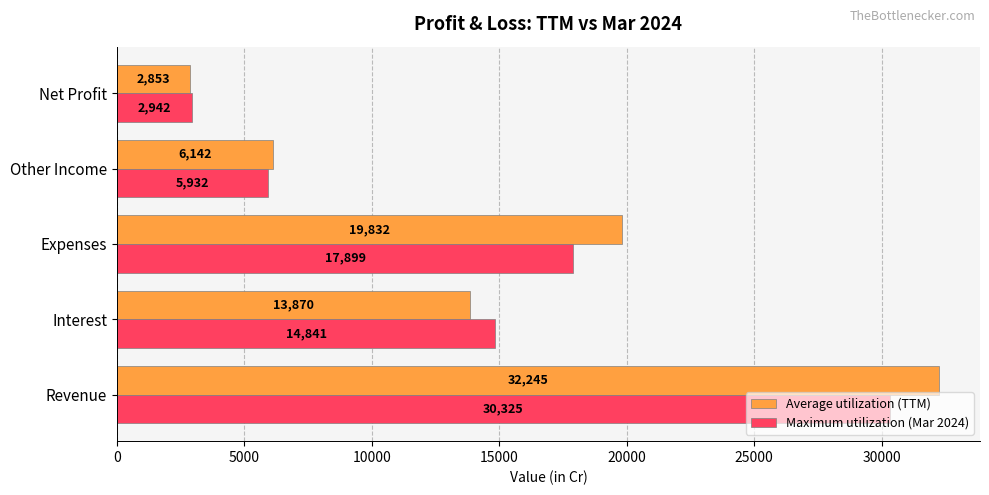

What is the difference between the maximum and minimum values in the Average utilization (TTM) series?

29392